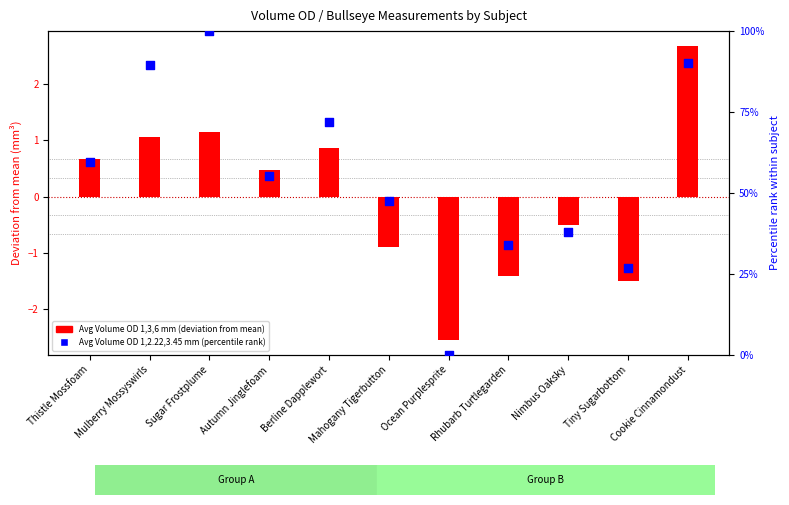

Which series has the largest Y range (max minus min)?

Avg Volume OD 1,2.22,3.45 mm (percentile)